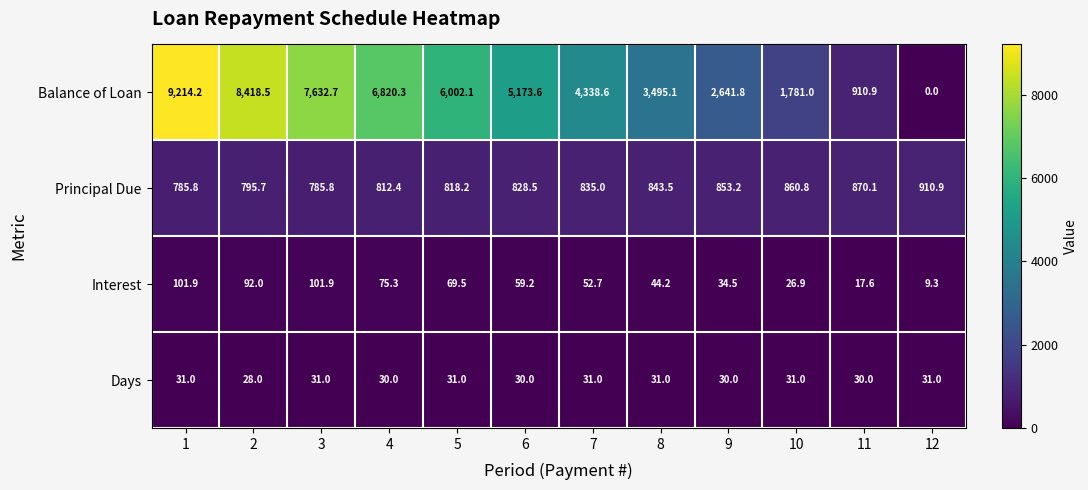

What value does the Balance of Loan series have at 3?

7632.7